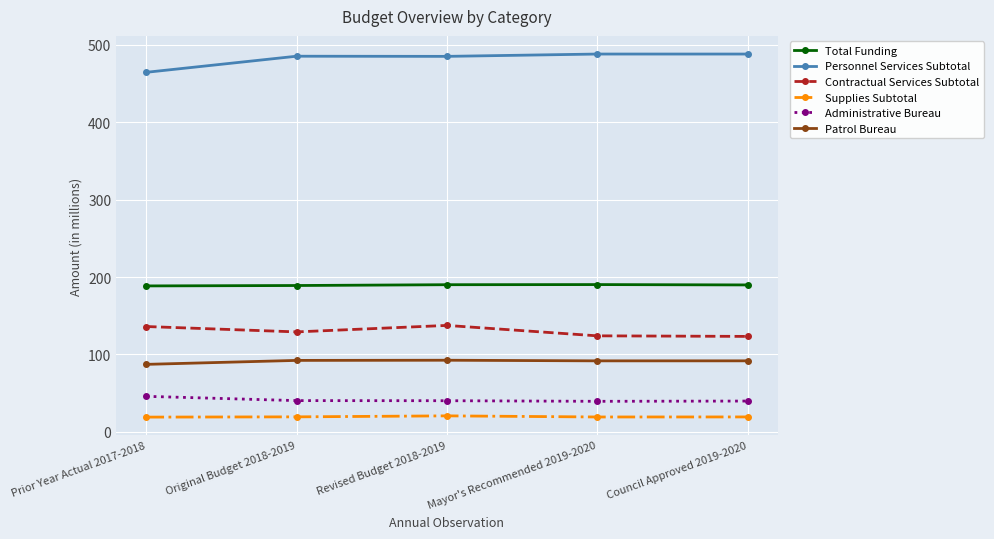

Where does the Total Funding series first go above 189?

Original Budget 2018-2019